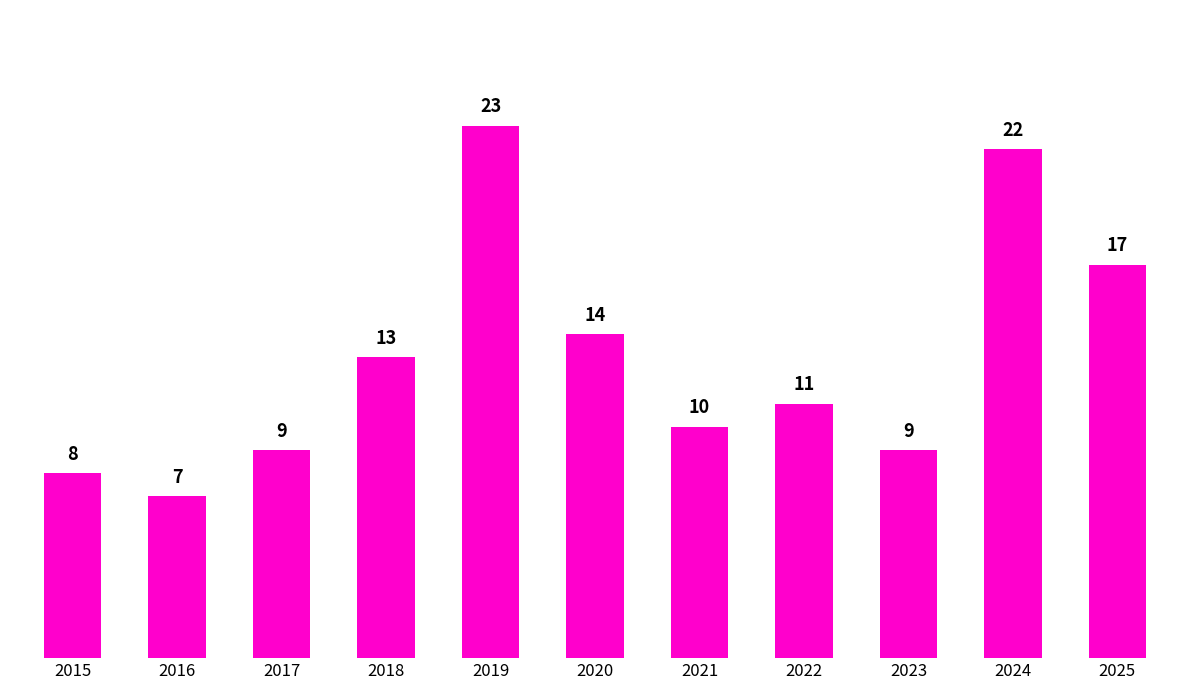

What is the difference between the values at 2020 and 2021?

4